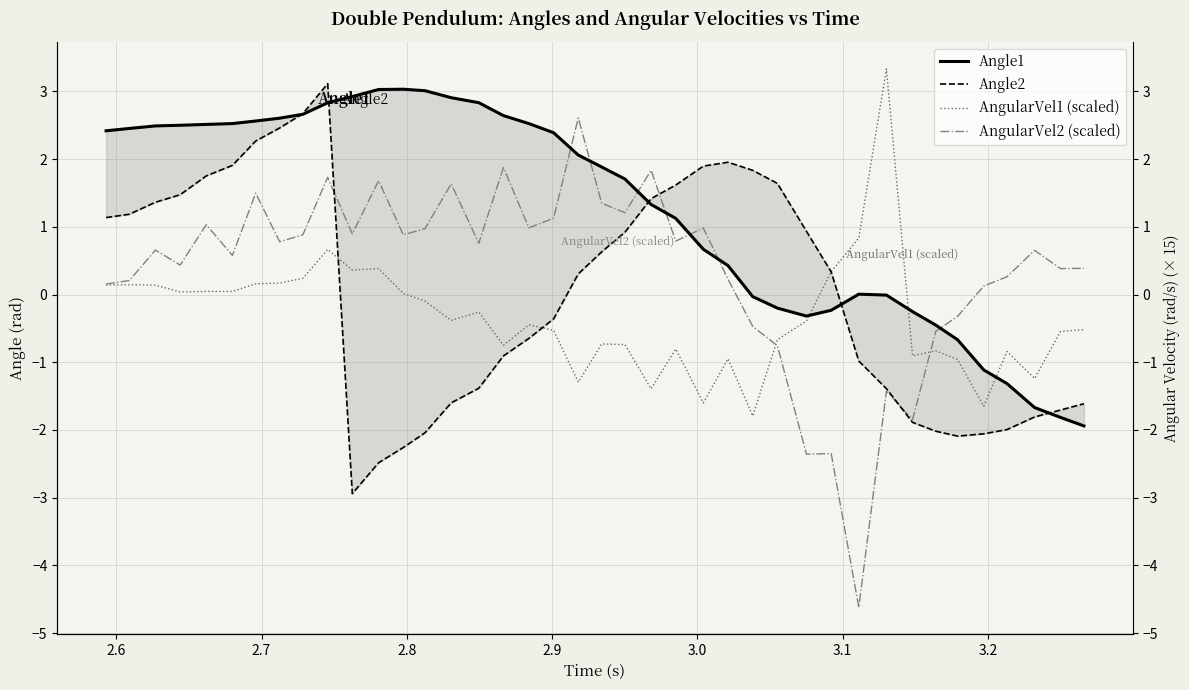

What are all the series names shown in the legend?

Angle1, Angle2, AngularVel1 (scaled), AngularVel2 (scaled)